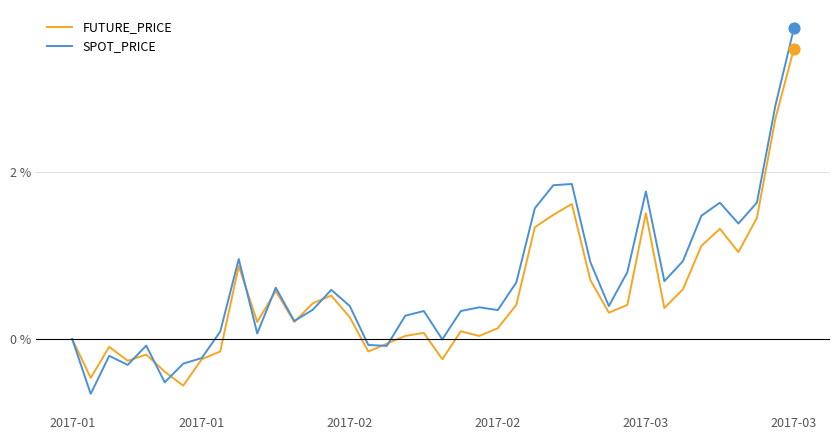

List the series in order of their peak value, highest first.

SPOT_PRICE, FUTURE_PRICE